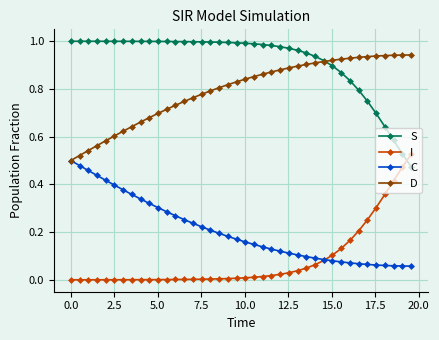

True or false: C and S cross at least once.

False